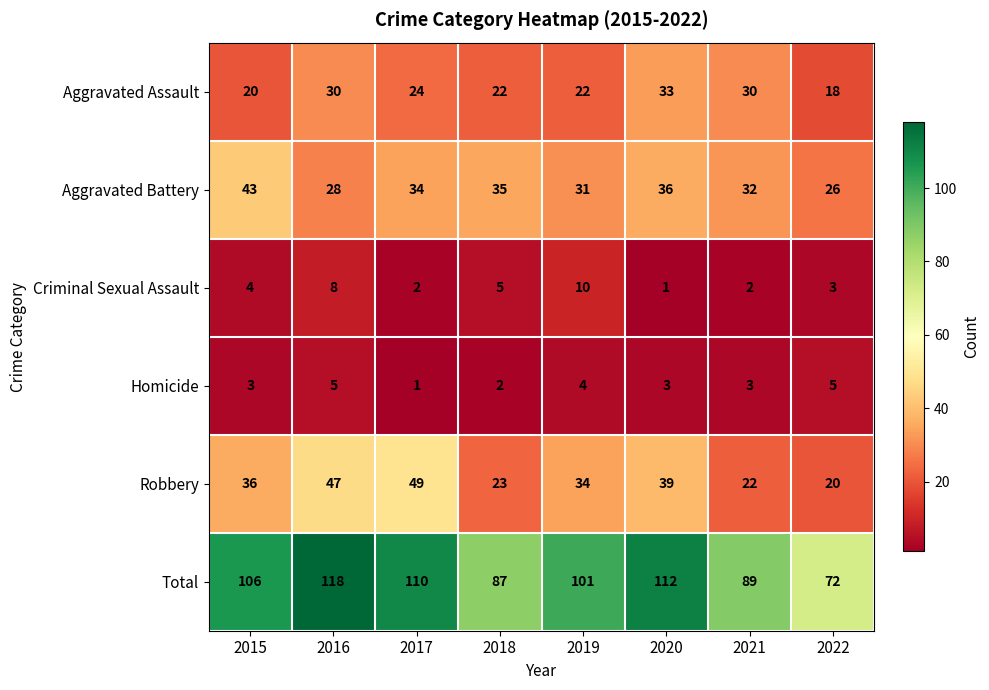

Which series changed the most between 2016 and 2019?

Total